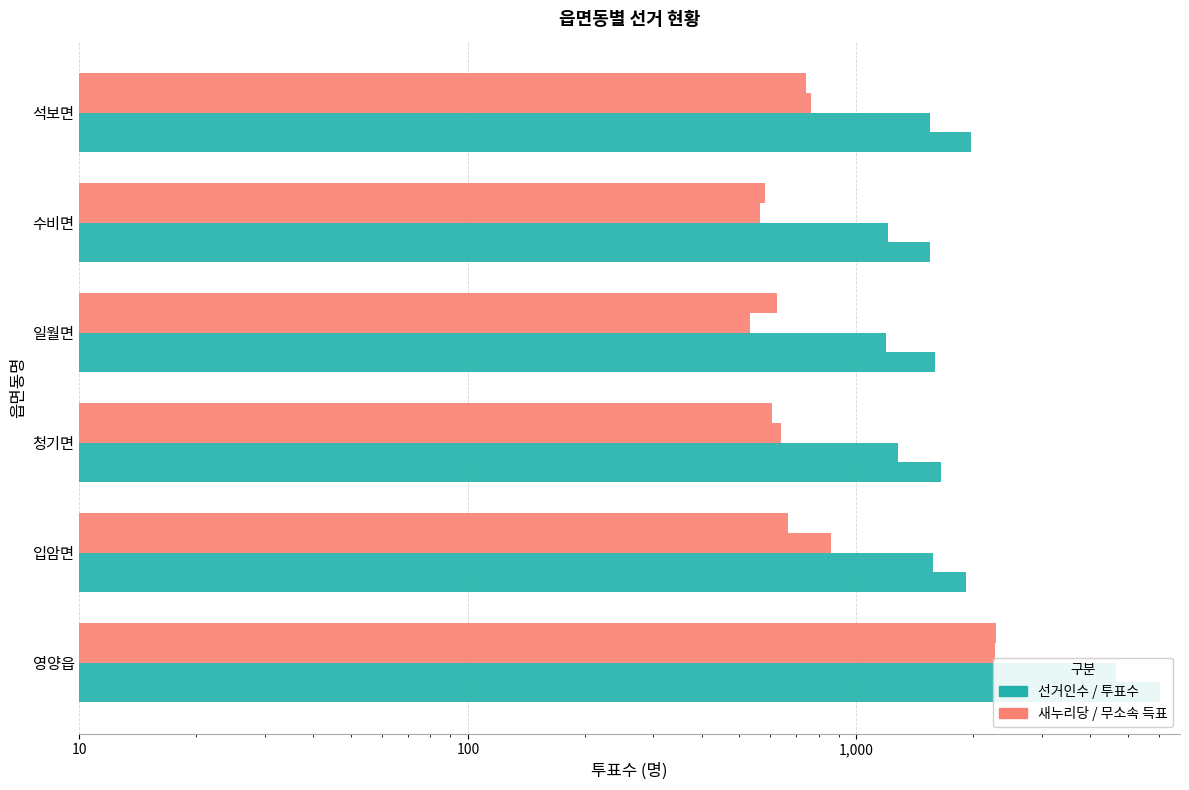

At how many categories does at least one series exceed 5909?

1